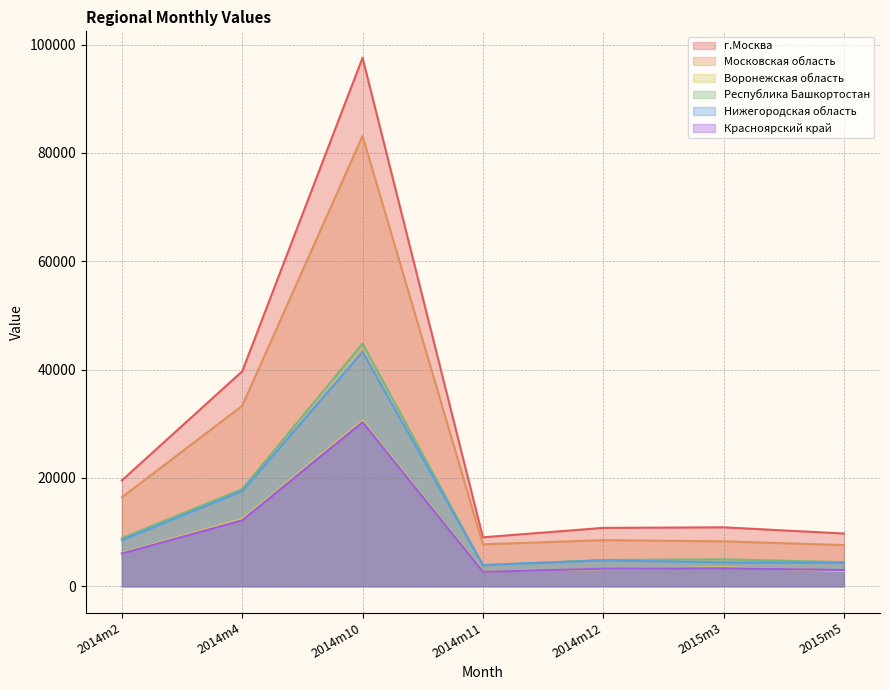

Between 2014m2 and 2014m12, which series saw the biggest shift?

г.Москва